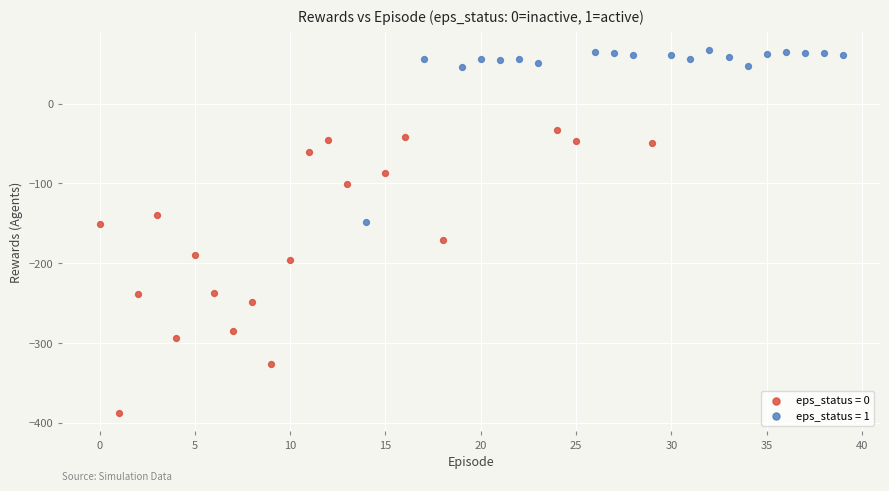

Which series has the widest spread of Y values?

eps_status = 0